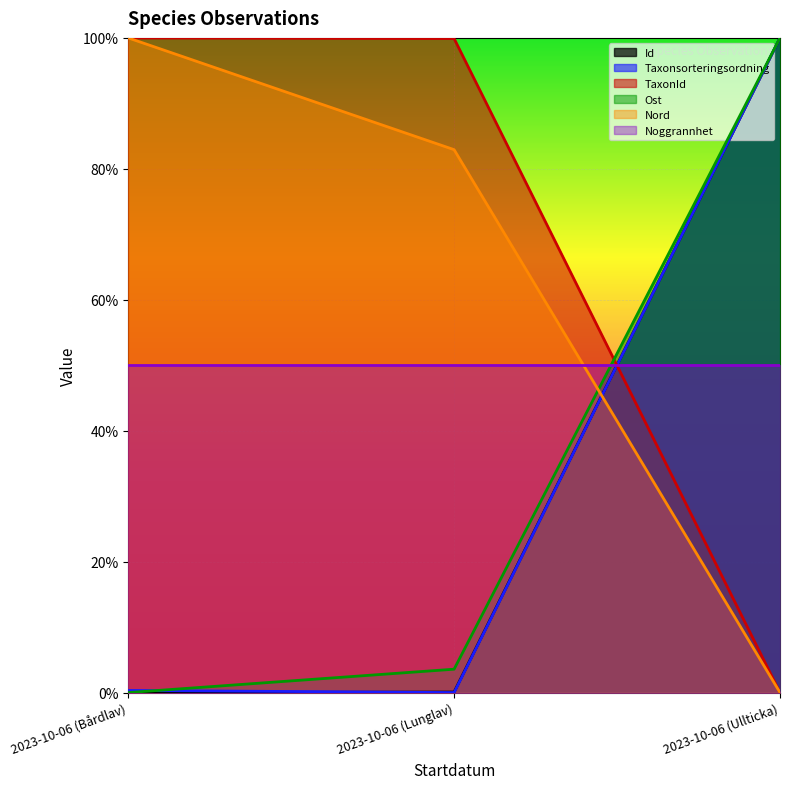

Where is Ost nearest to the value 0?

2023-10-06 (Bårdlav)